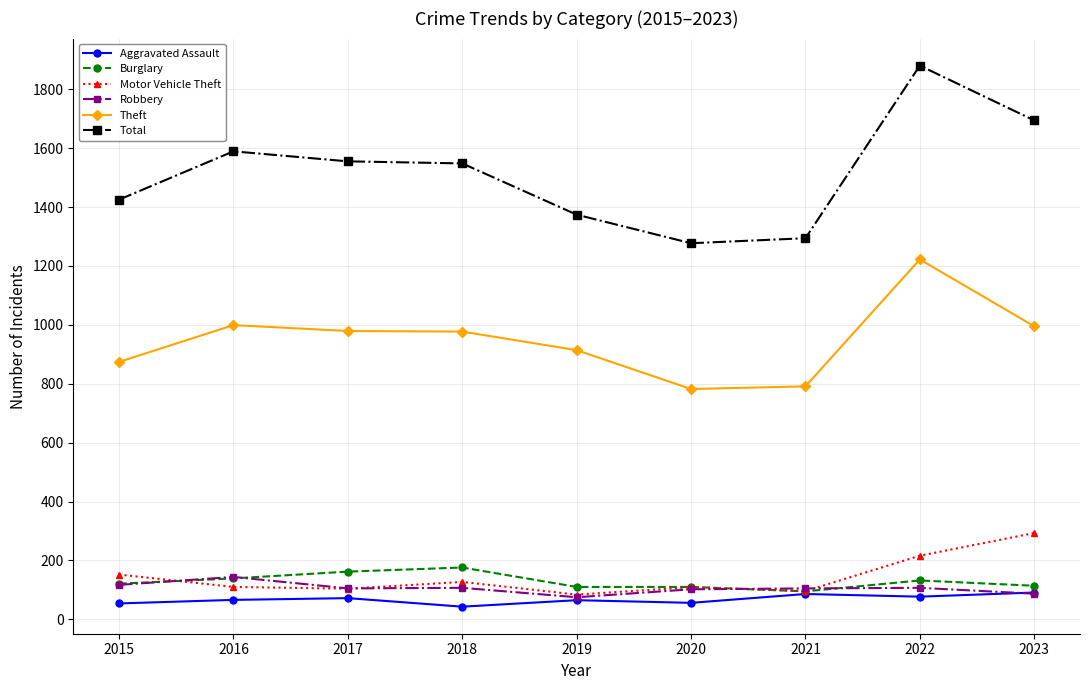

What is the spread (max minus min) of values at 2018?

1505